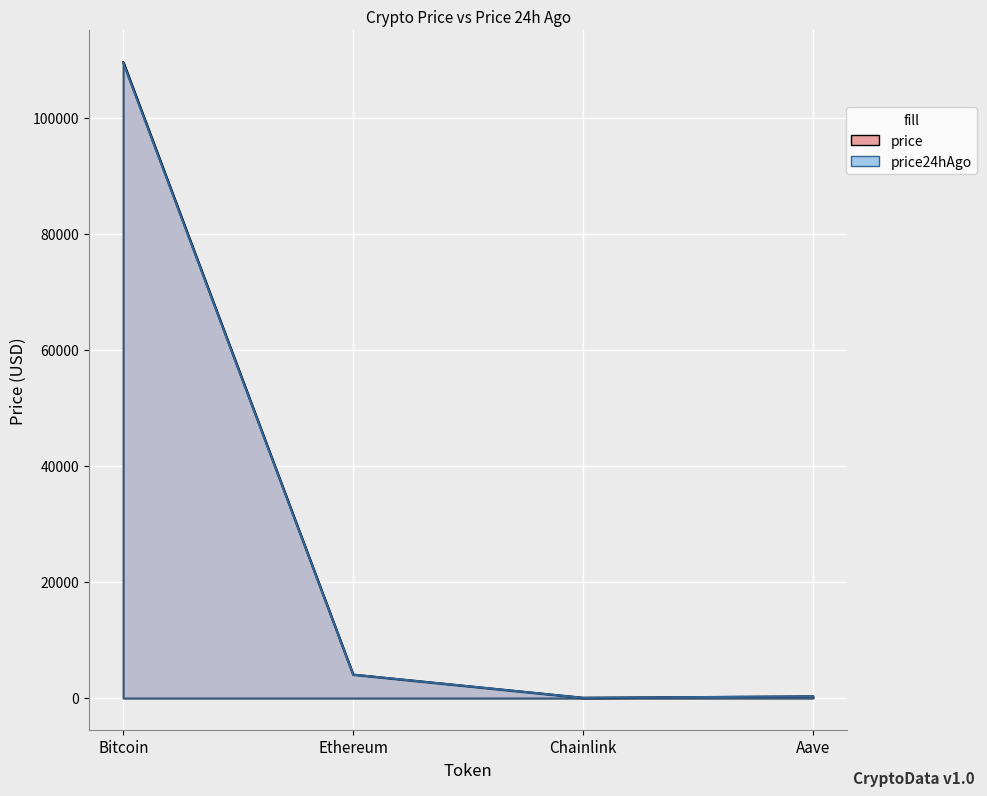

Where do price24hAgo and price first cross each other?

Bitcoin and Ethereum